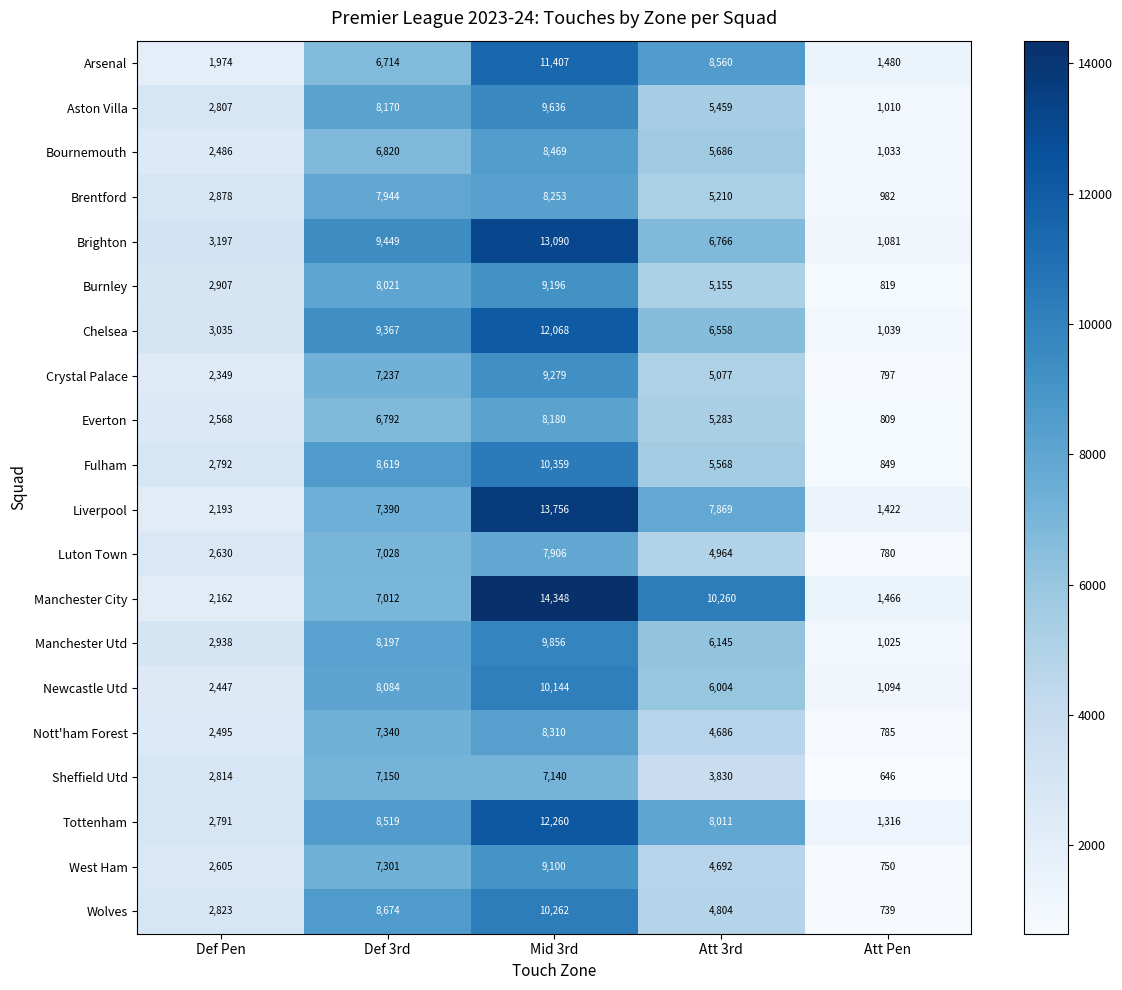

The Tottenham series shows 856 at Att Pen. True or false?

False